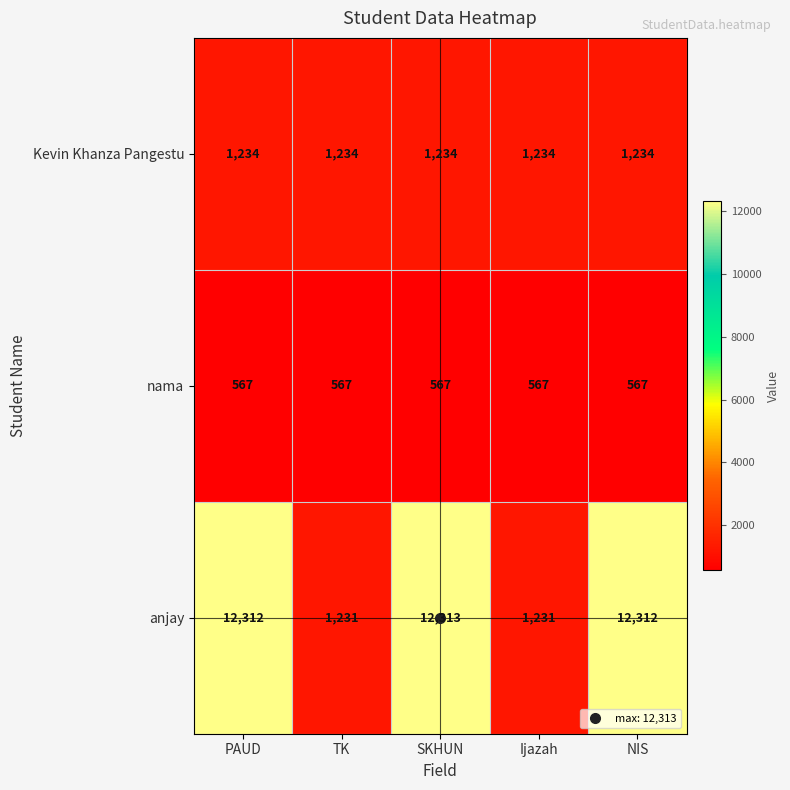

What is the lowest value of the Kevin Khanza Pangestu series?

1234